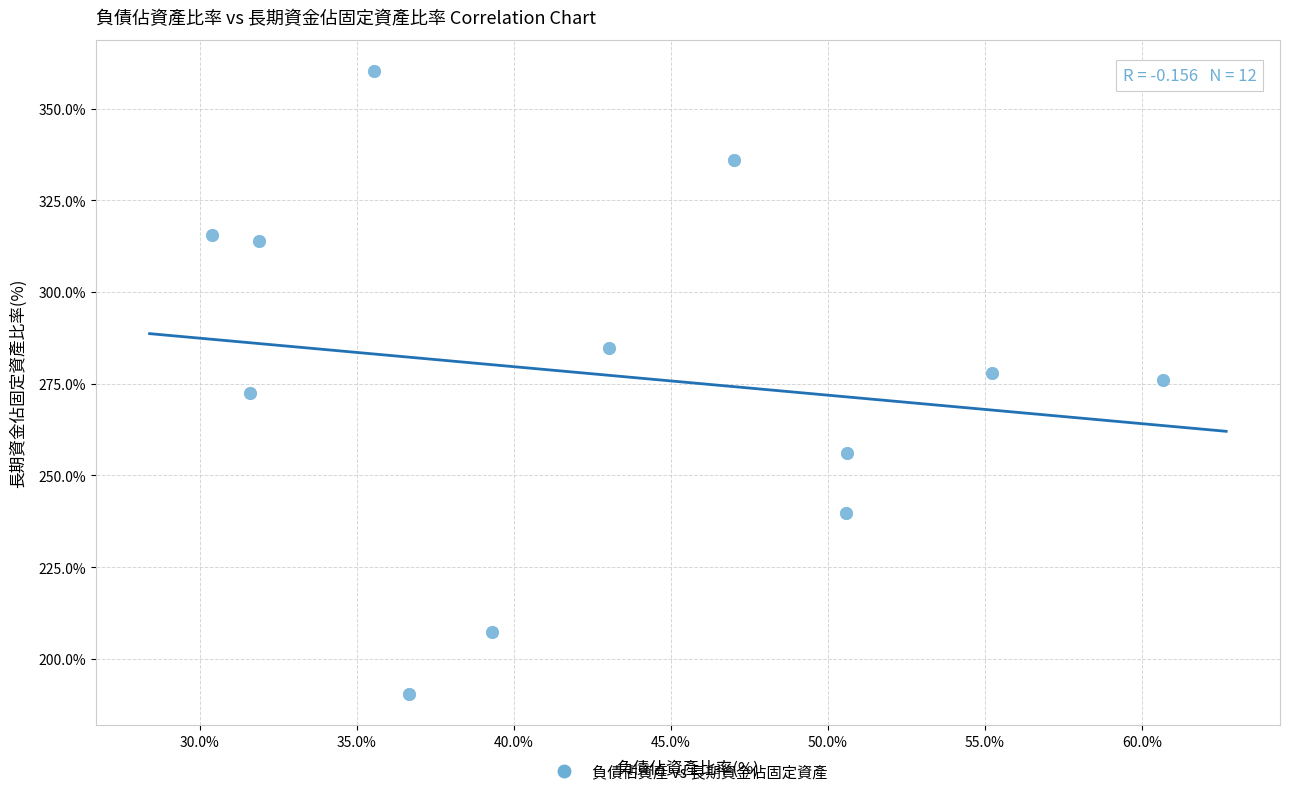

What is the range of Y values (max minus min)?

169.8